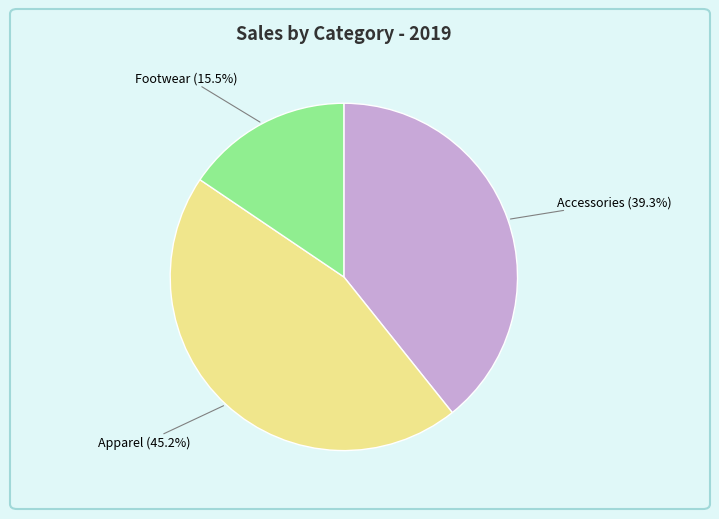

How many slices are in this pie chart?

3